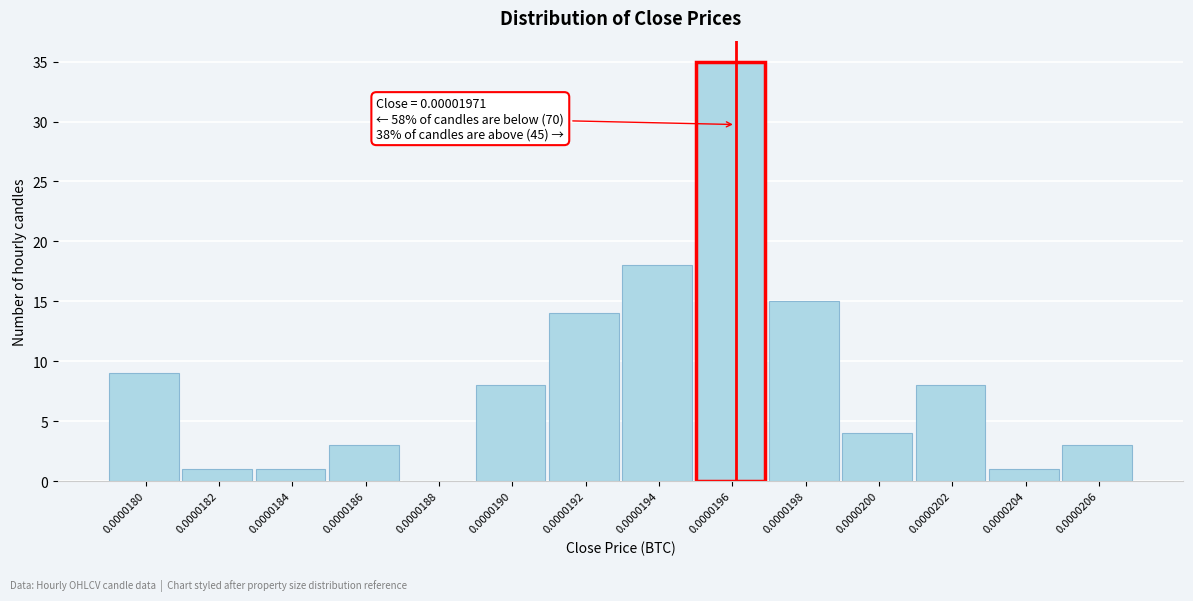

Reading left to right, extract all data points from this chart.

0.0000180=9	0.0000182=1	0.0000184=1	0.0000186=3	0.0000188=0	0.0000190=8	0.0000192=14	0.0000194=18	0.0000196=35	0.0000198=15	0.0000200=4	0.0000202=8	0.0000204=1	0.0000206=3